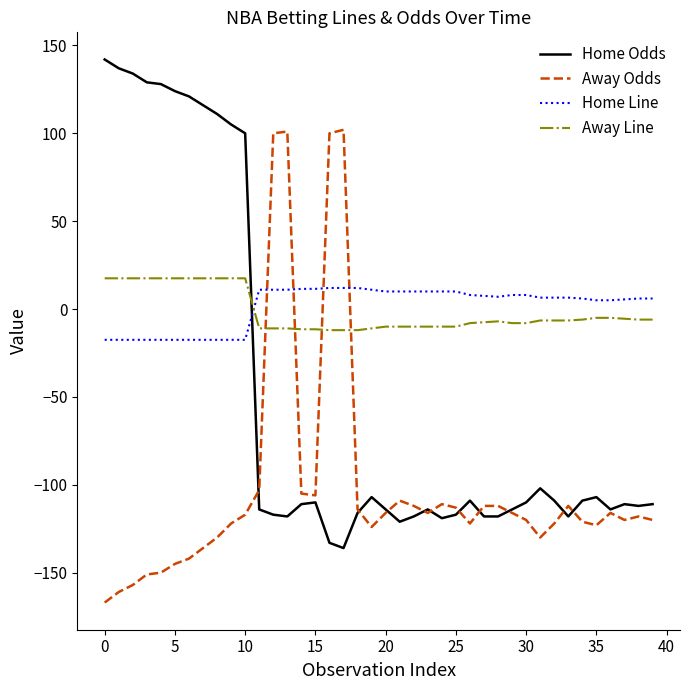

How many intersections are there between Home Line and Away Line?

1